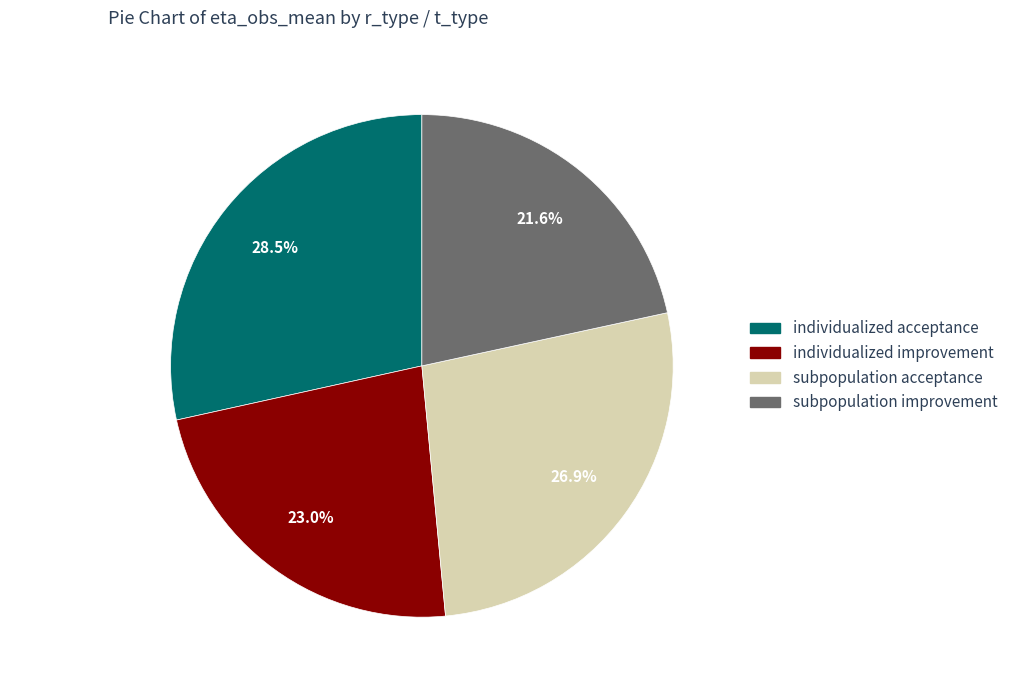

To the nearest percent, what is the difference between the largest and smallest slice percentages?

7%